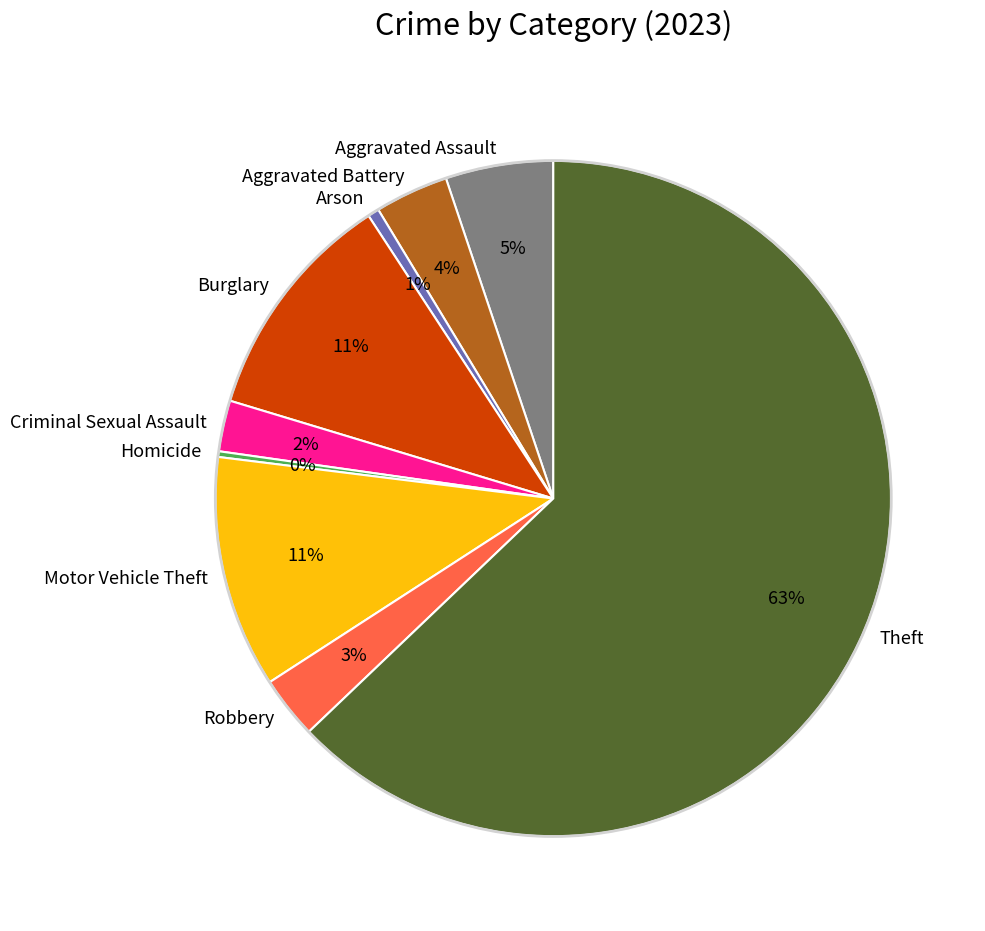

Is the sum of Criminal Sexual Assault and Motor Vehicle Theft greater than half?

No